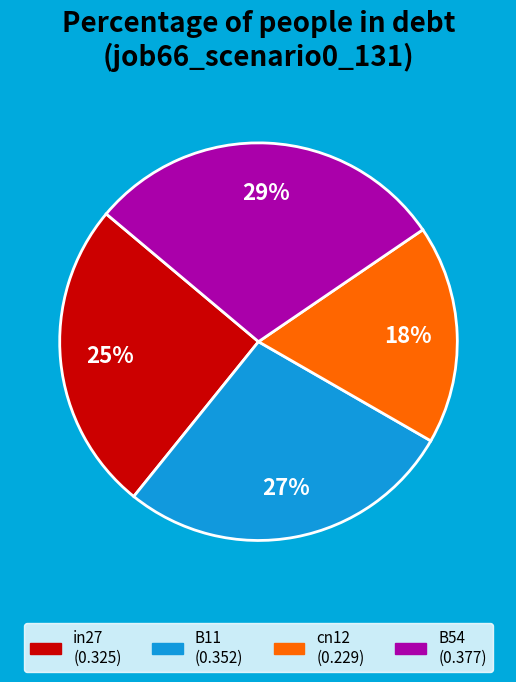

To the nearest percent, what is the average slice percentage?

25%